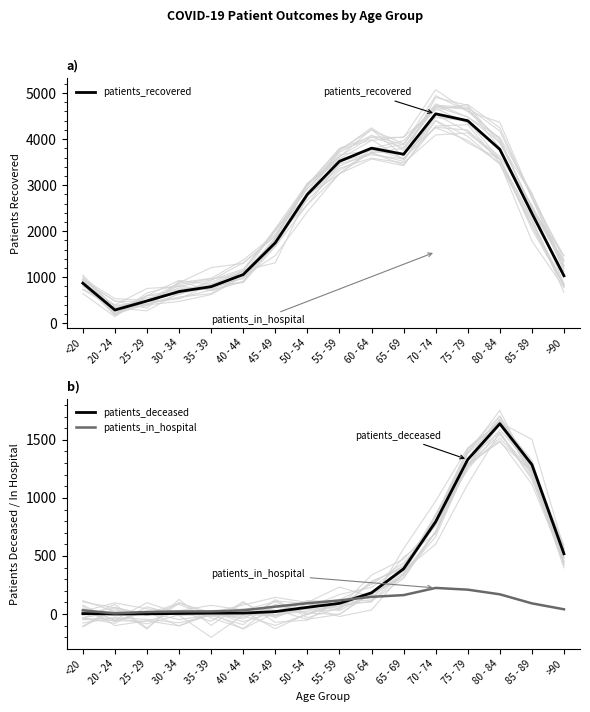

True or false: patients_recovered and patients_deceased intersect in this chart.

False